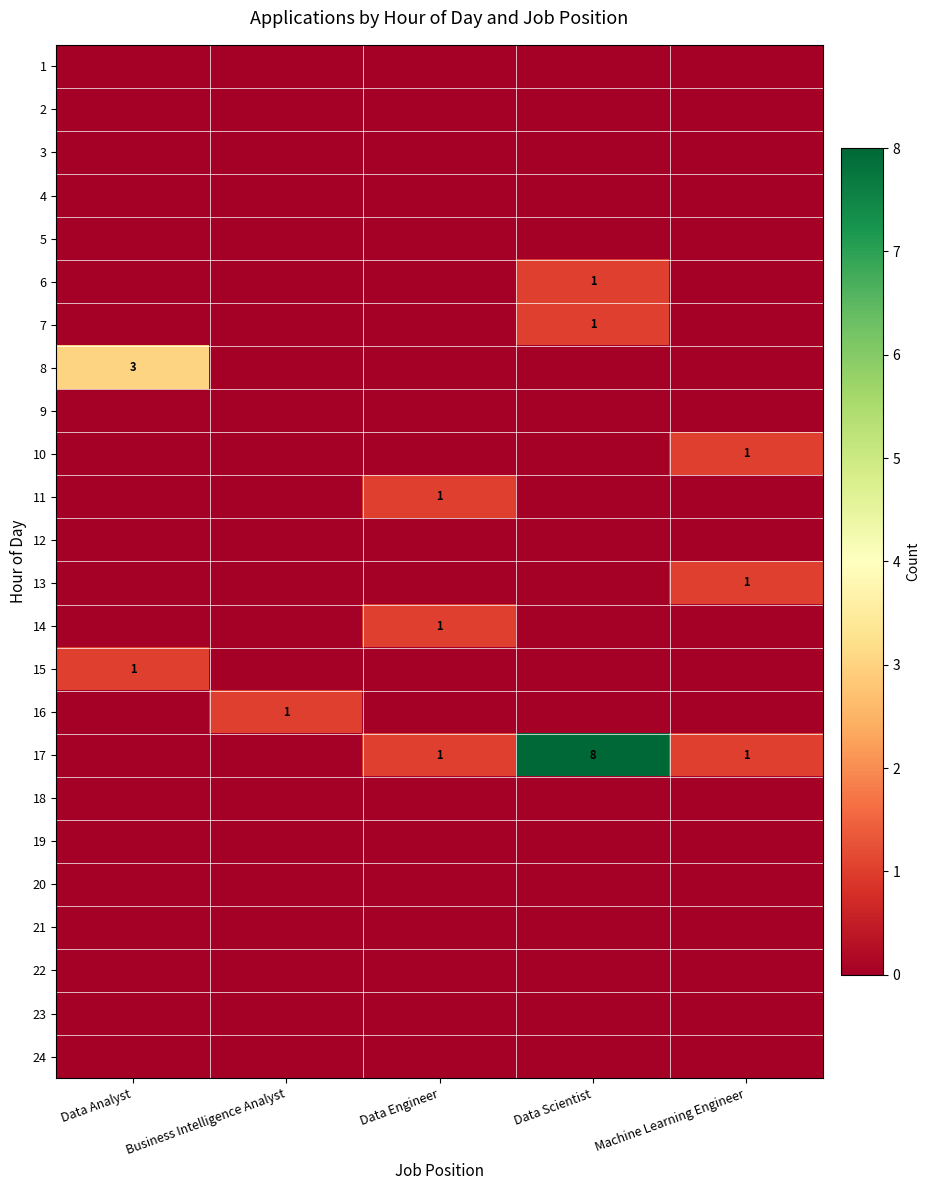

The 17 series shows 8 at Data Scientist. True or false?

True